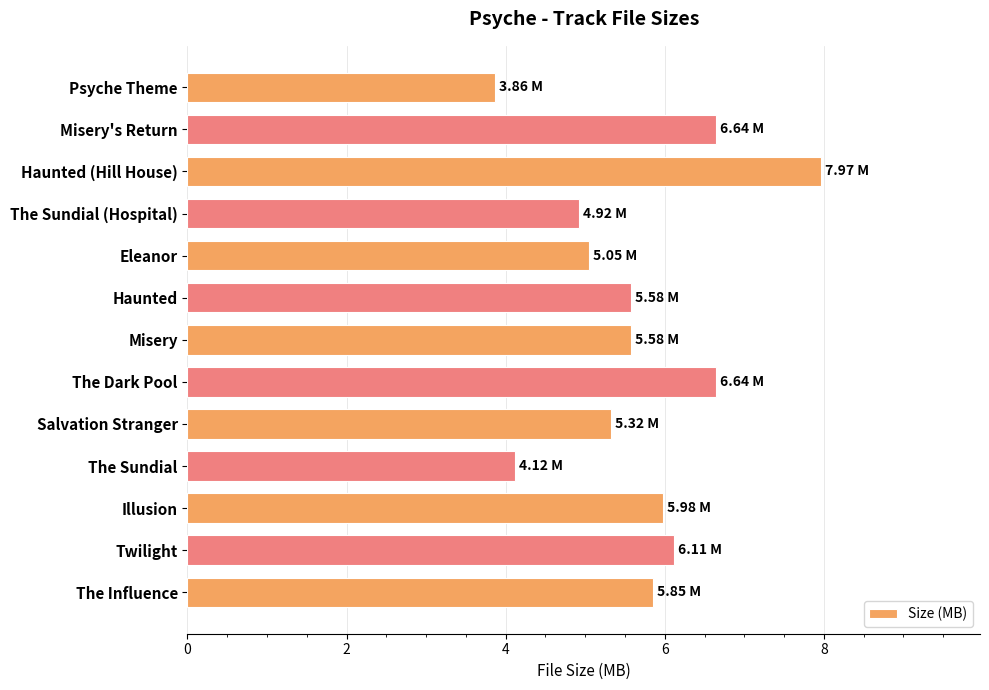

What is the sum of all values?

73.6